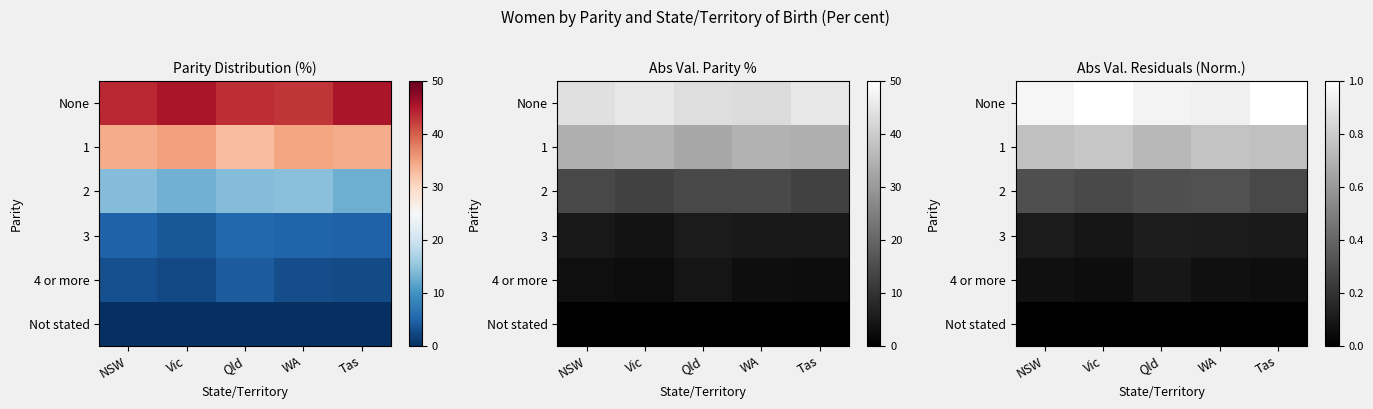

Which has a higher value, NSW or WA?

NSW